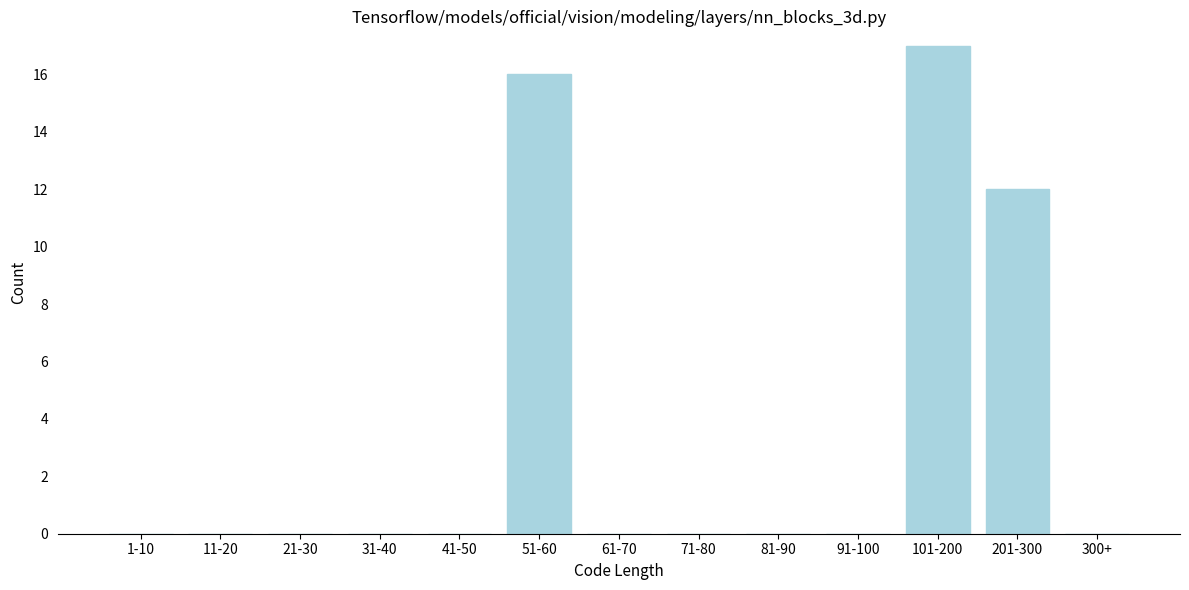

Reading right to left, transcribe all the data shown in this chart.

300+=0	201-300=12	101-200=17	91-100=0	81-90=0	71-80=0	61-70=0	51-60=16	41-50=0	31-40=0	21-30=0	11-20=0	1-10=0